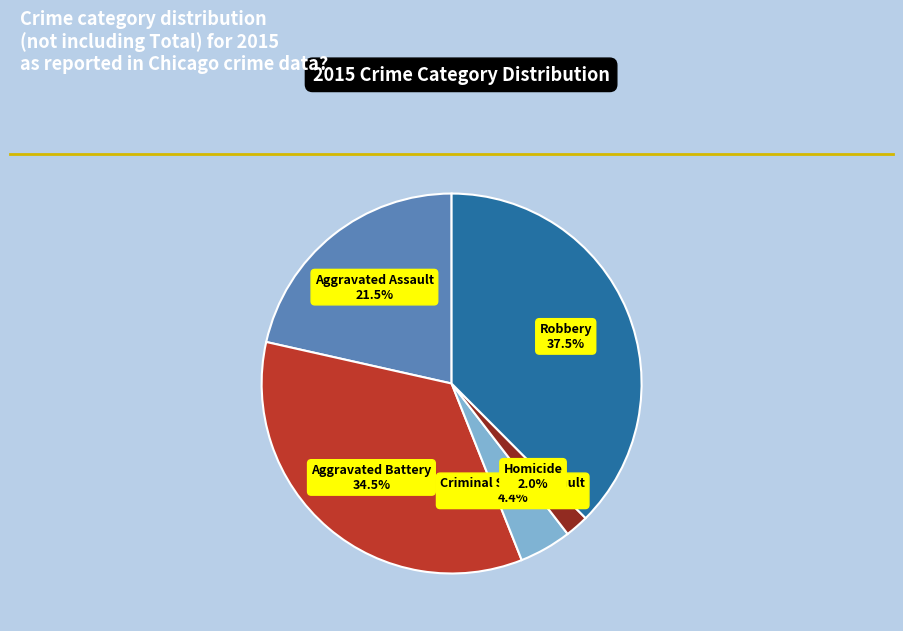

What is the total percentage of Aggravated Assault and Homicide?

23.5%